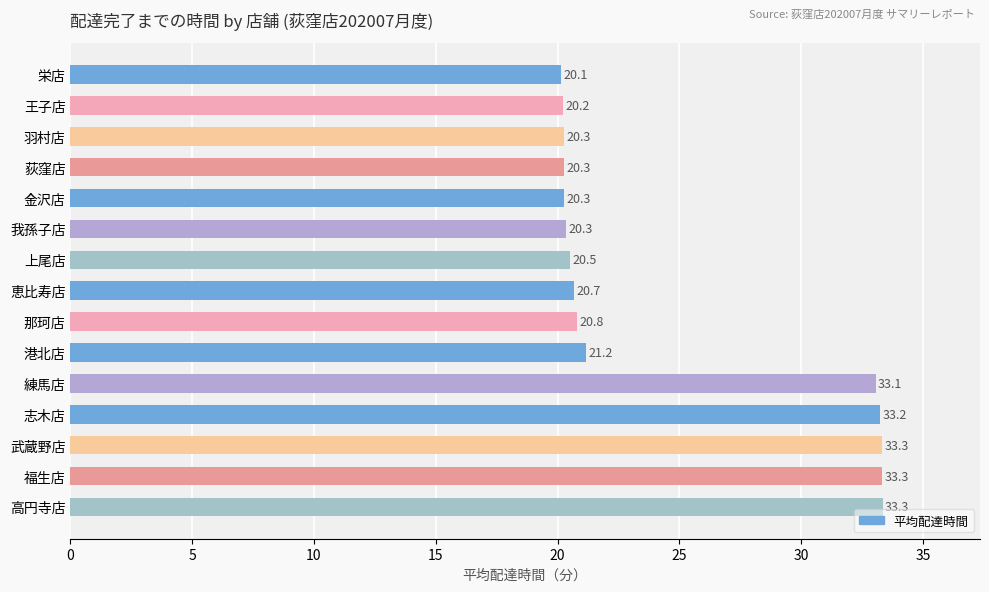

What is the difference between the maximum and minimum values?

13.2